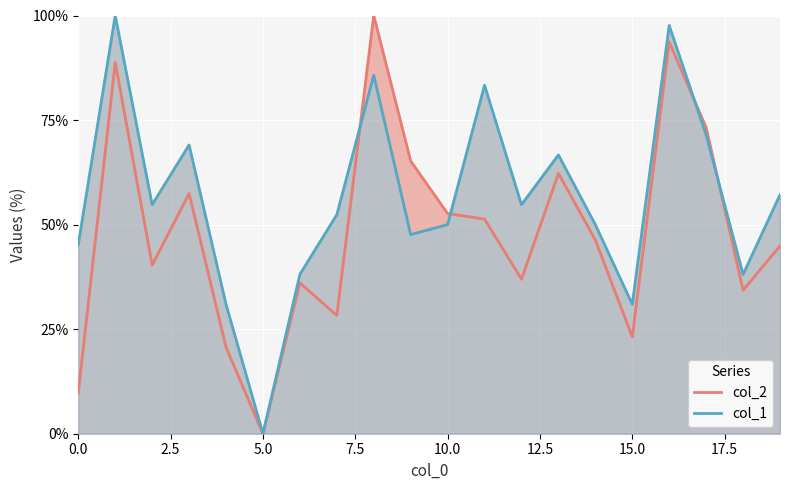

What is the value of the col_2 point at the 9th from the left?

100.0